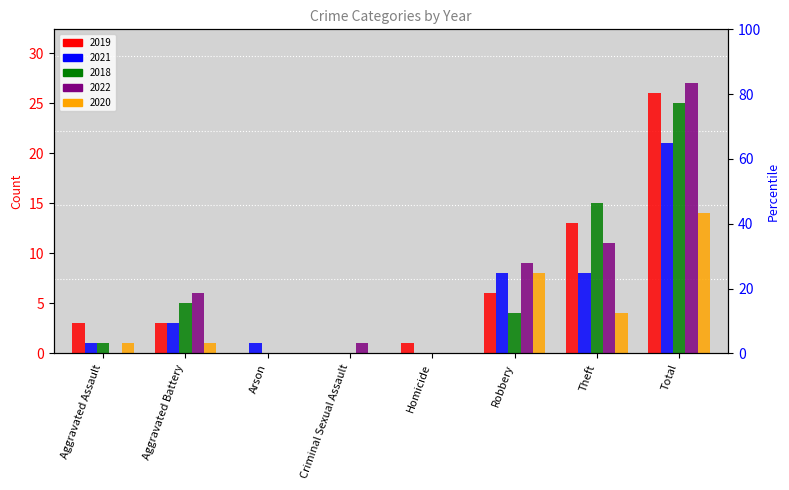

Is the value of 2019 at Aggravated Assault greater than the value of 2021 at Arson?

Yes